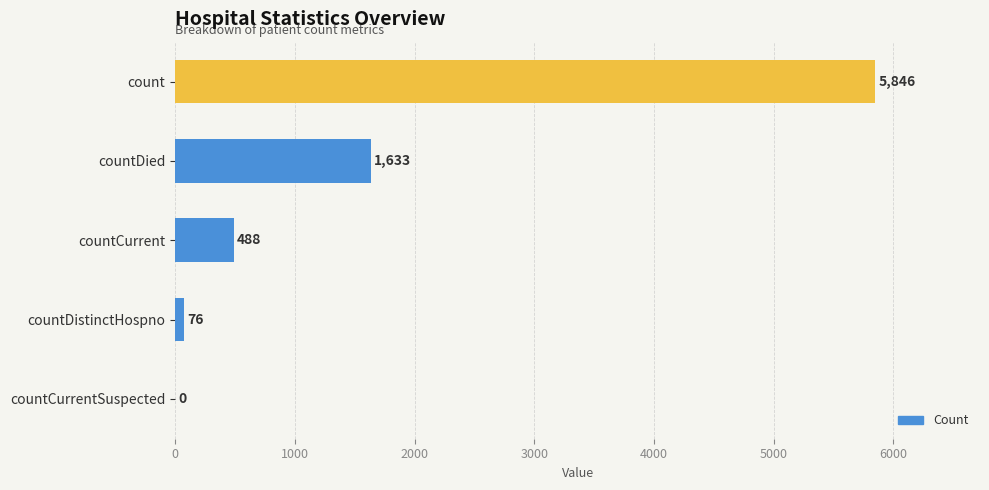

Reading bottom to top, what are all the values shown in this chart?

countCurrentSuspected=0	countDistinctHospno=76	countCurrent=488	countDied=1633	count=5846